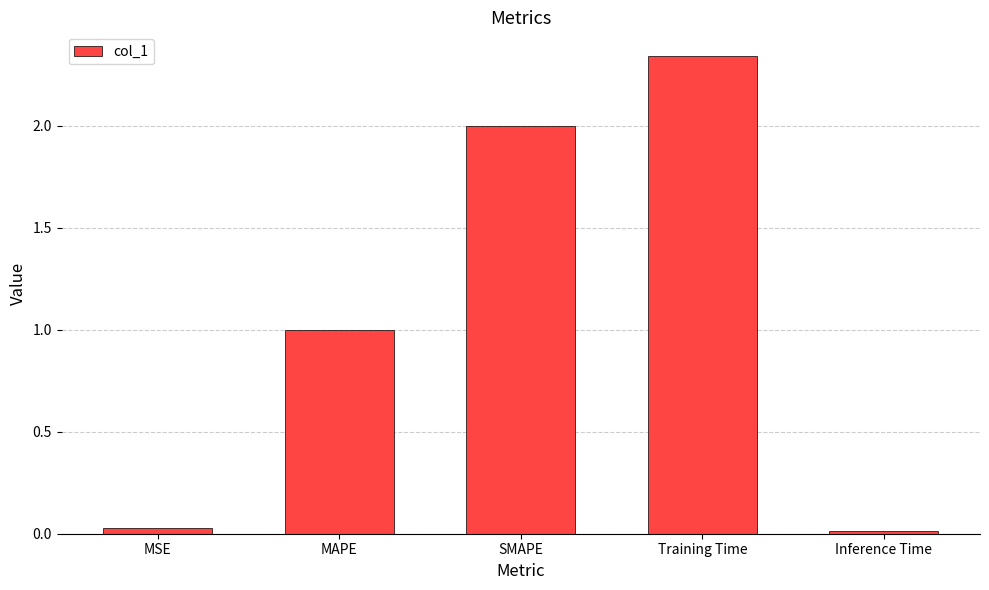

What is the value of the 2nd bar from the left?

1.0